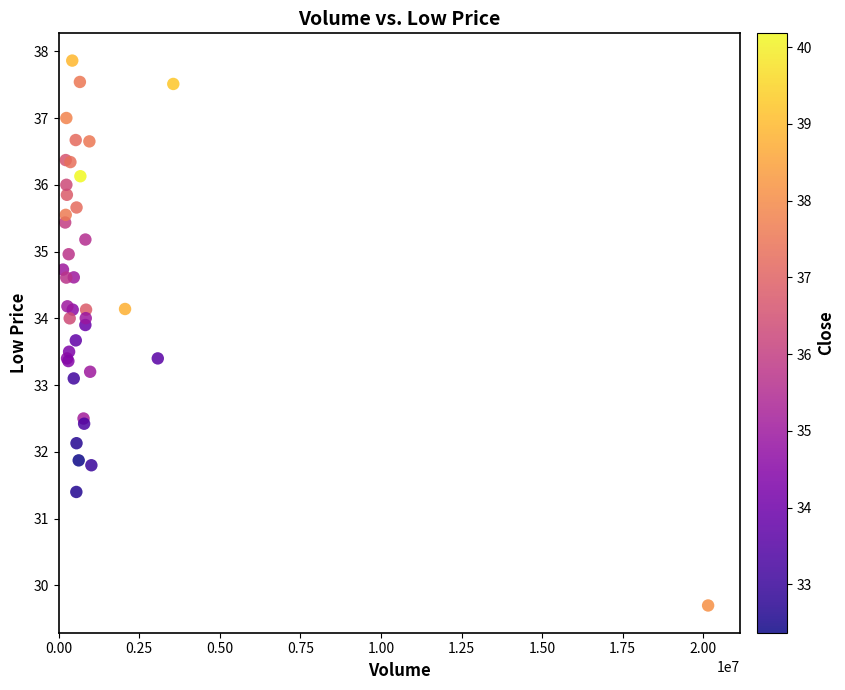

What Y value in the scatter plot is closest to 33?

33.1